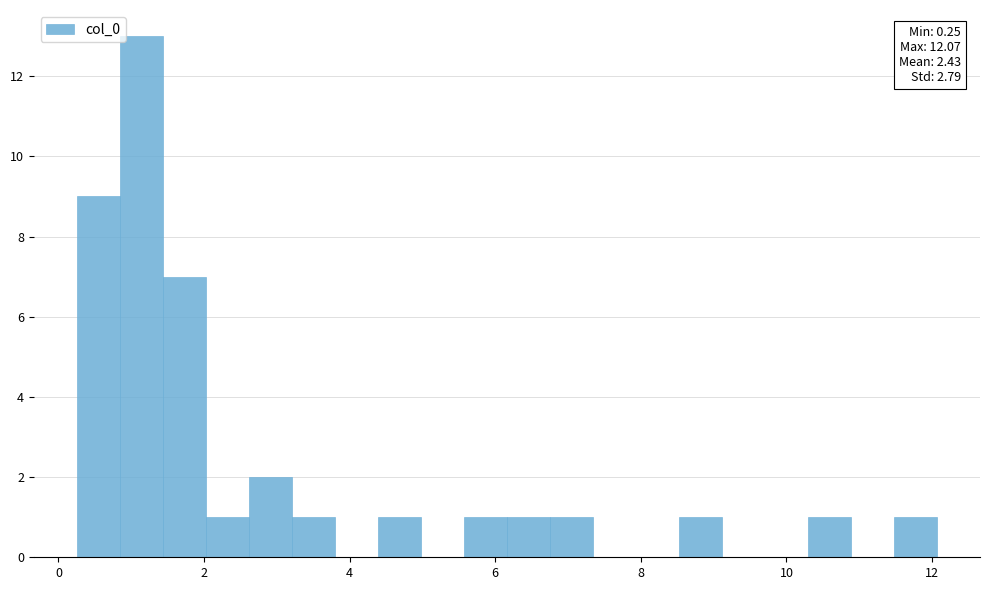

Around what value on the x-axis is the tallest bar? Give the approximate position of its centre, as read against the axis.

1.2